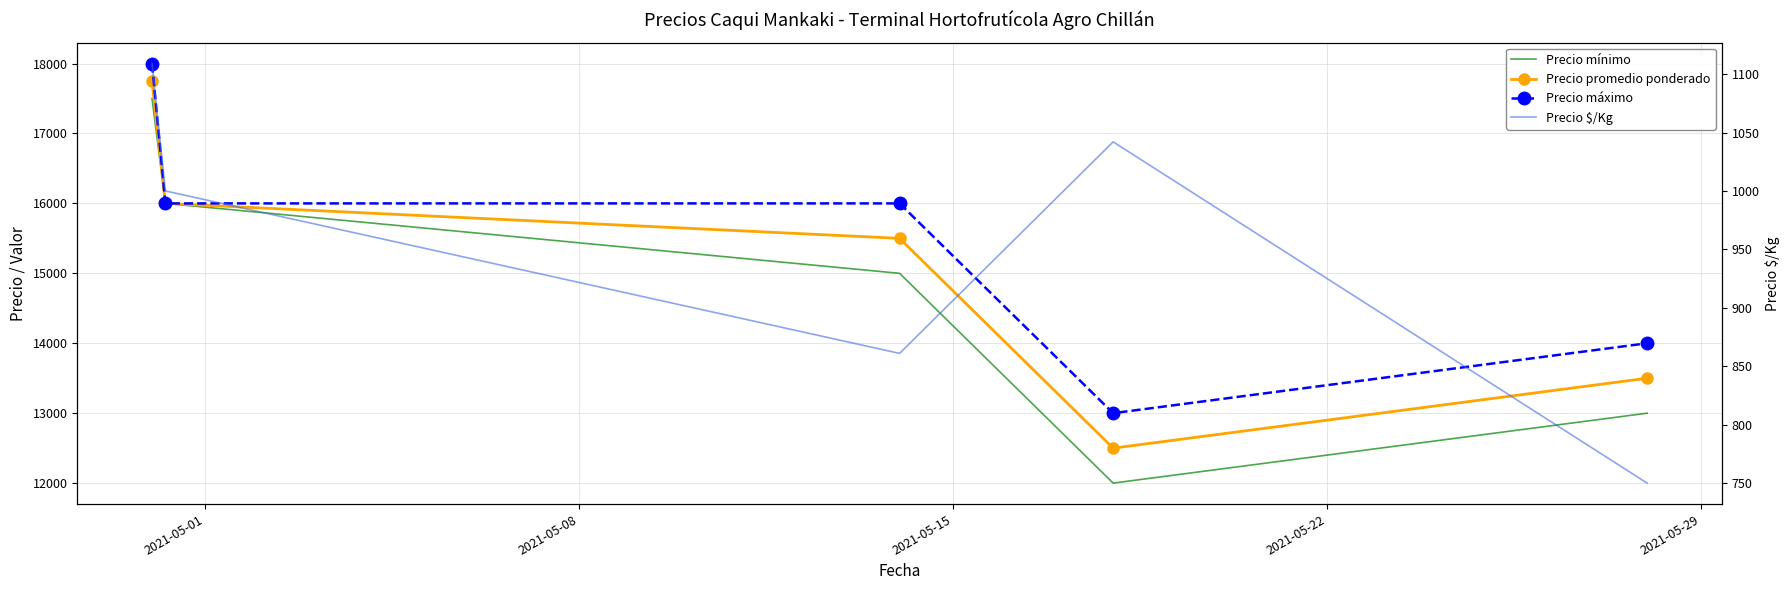

True or false: Precio máximo has more than 1 points higher than both neighbors.

False